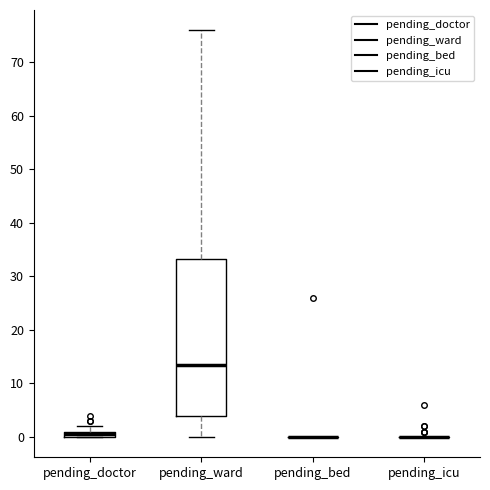

Comparing the boxes themselves (not the whiskers), which one is the tallest?

pending_ward